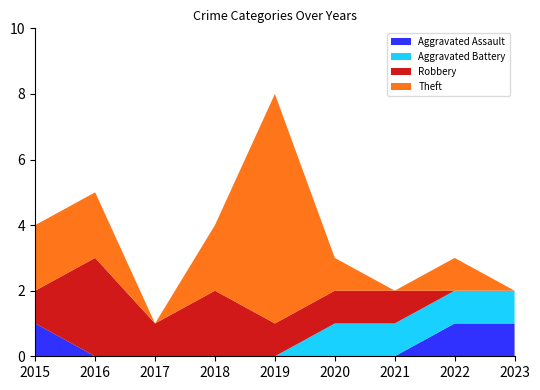

Reading right to left, what are all the values shown in this chart?

Aggravated Assault: 2023=1	2022=1	2021=0	2020=0	2019=0	2018=0	2017=0	2016=0	2015=1
Aggravated Battery: 2023=1	2022=1	2021=1	2020=1	2019=0	2018=0	2017=0	2016=0	2015=0
Robbery: 2023=0	2022=0	2021=1	2020=1	2019=1	2018=2	2017=1	2016=3	2015=1
Theft: 2023=0	2022=1	2021=0	2020=1	2019=7	2018=2	2017=0	2016=2	2015=2